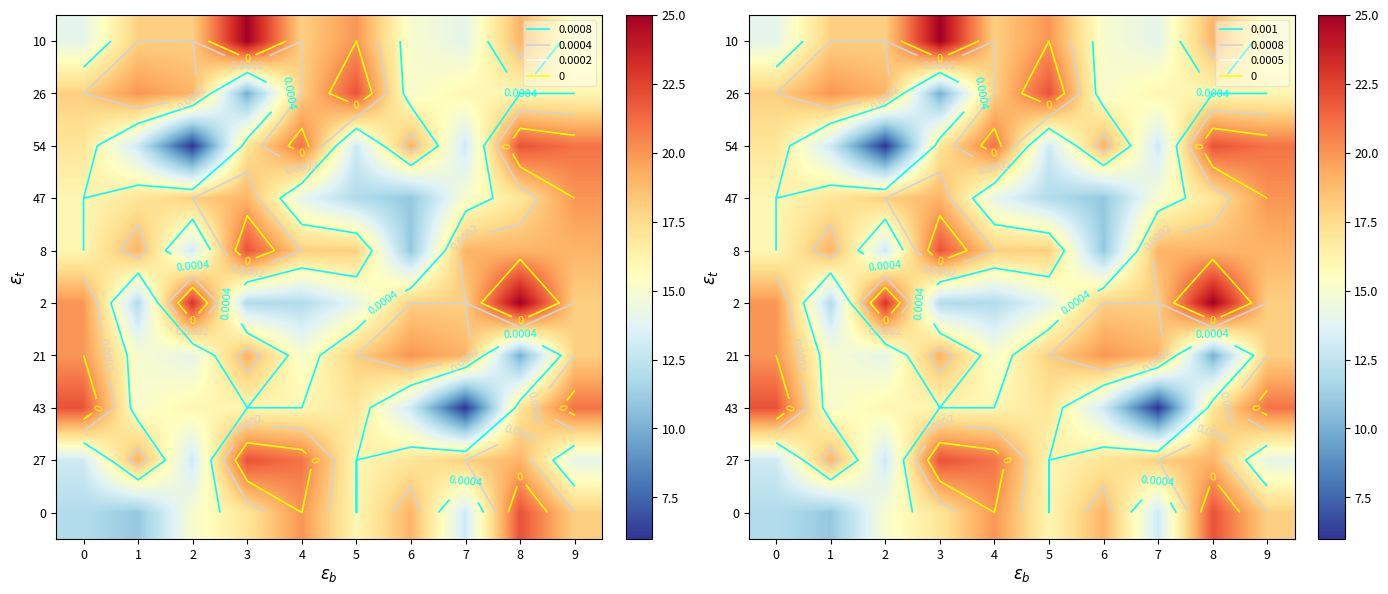

At how many categories does at least one series exceed 14?

10